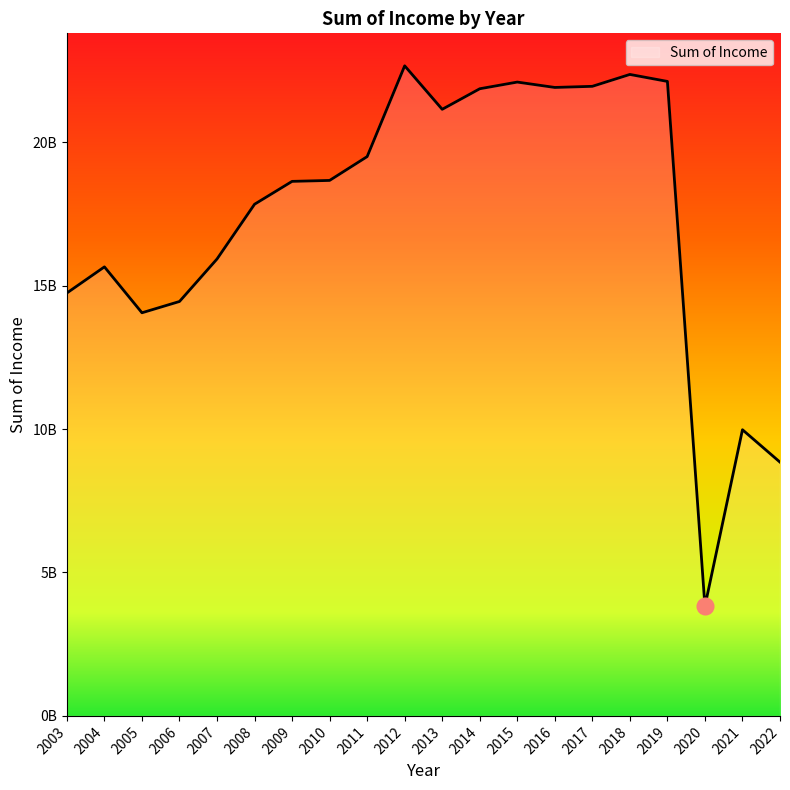

Does the chart display data point markers on the line(s)?

No